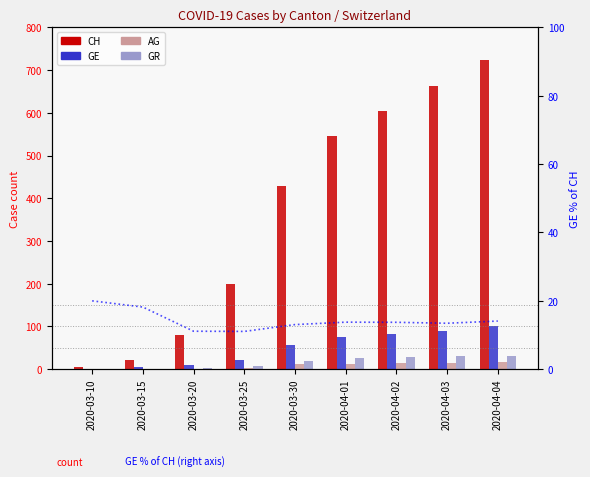

What is the label of the 4th bar from the right?

2020-04-01